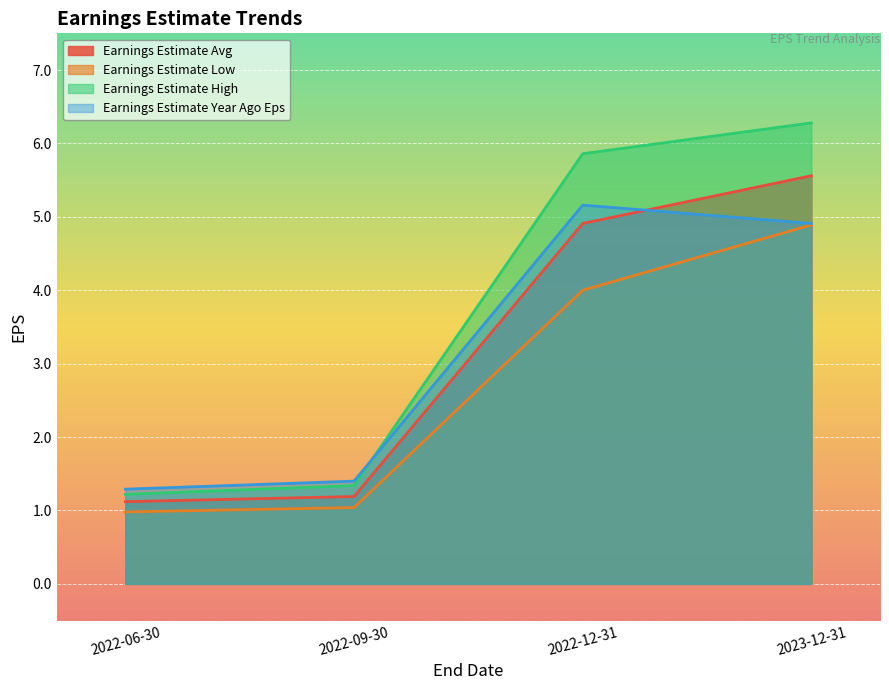

Reading left to right, list all the values displayed in this chart.

Earnings Estimate Avg: 1.1	1.2	4.9	5.6
Earnings Estimate Low: 1.0	1.0	4.0	4.9
Earnings Estimate High: 1.2	1.3	5.9	6.3
Earnings Estimate Year Ago Eps: 1.3	1.4	5.2	4.9